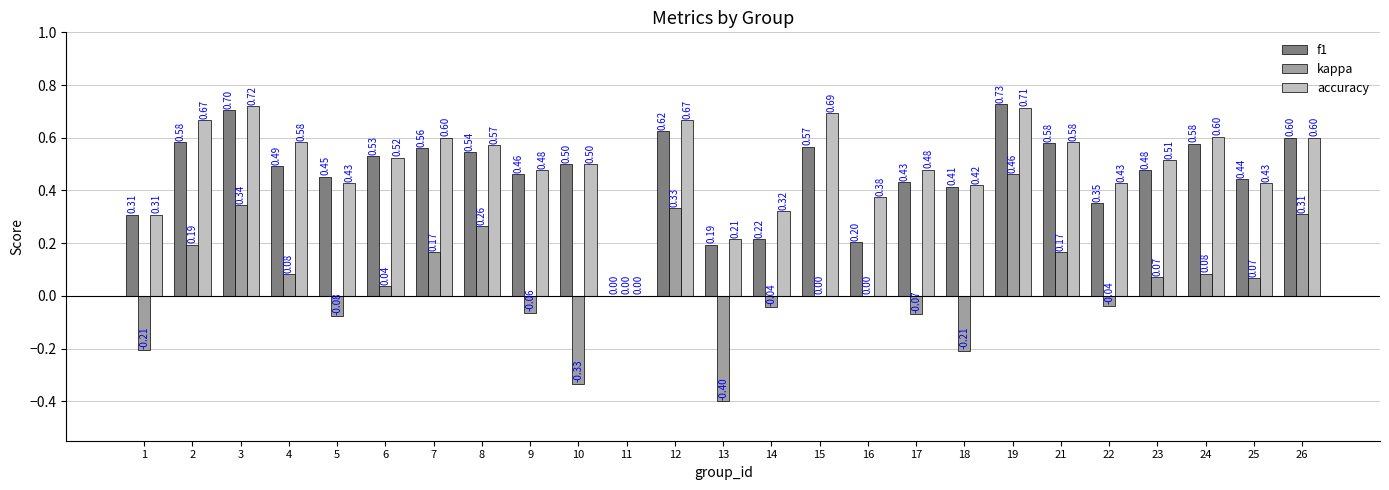

What is the sum of the f1 values at 23 and 26?

1.1